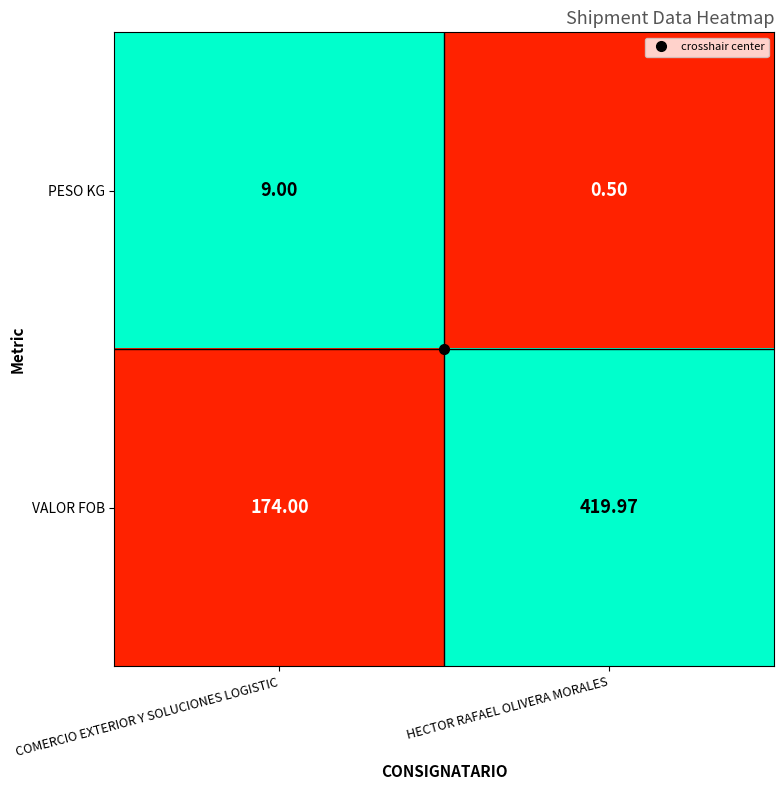

Which series changed the most between COMERCIO EXTERIOR Y SOLUCIONES LOGISTIC and HECTOR RAFAEL OLIVERA MORALES?

VALOR FOB